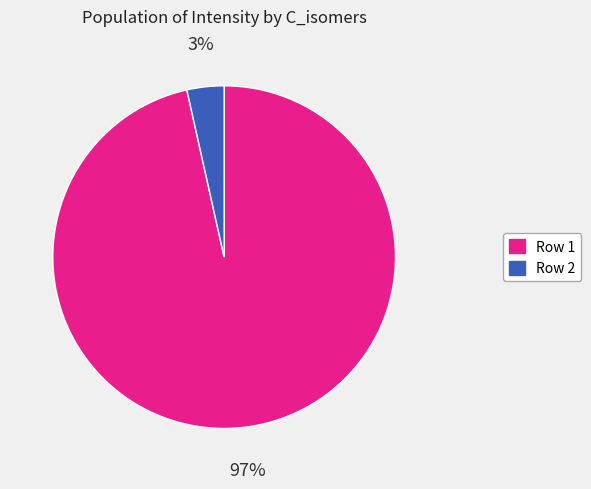

Combined, do Row 1 and Row 2 account for over 50%?

Yes